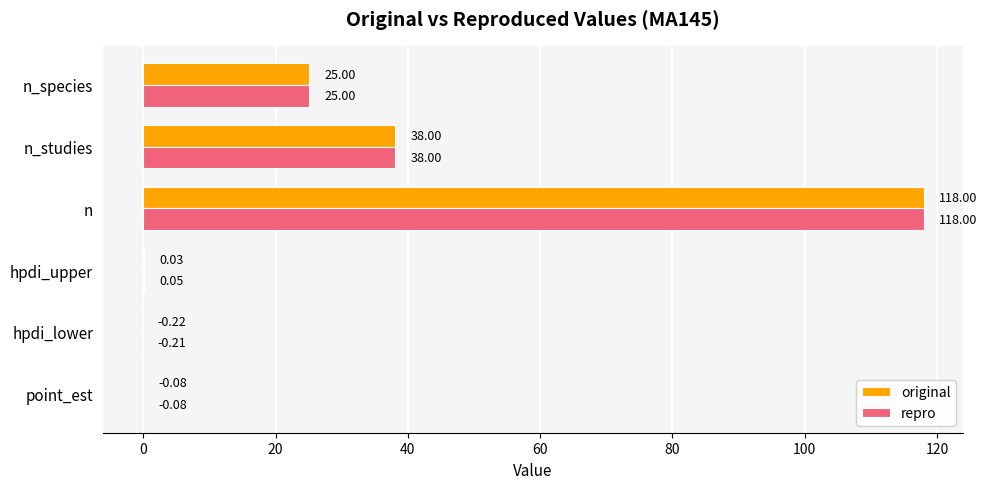

Between hpdi_lower and n, which series saw the biggest shift?

original